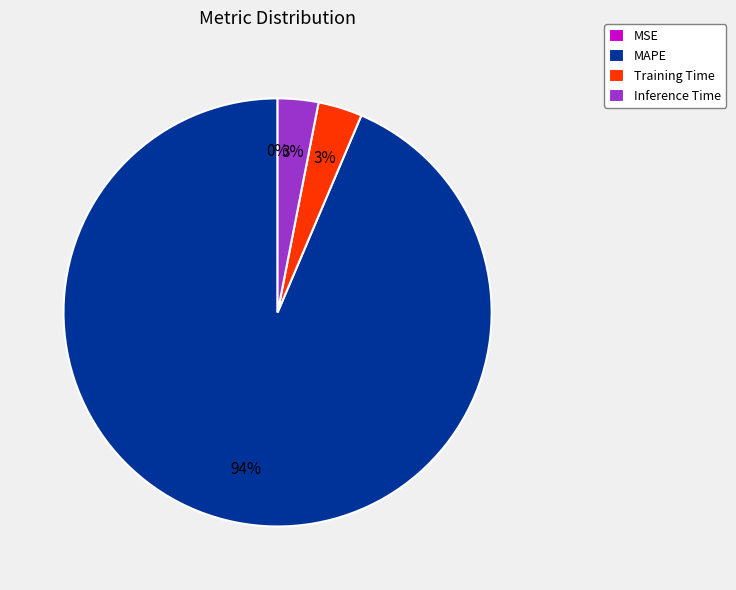

To the nearest percent, what is the average slice percentage?

25%